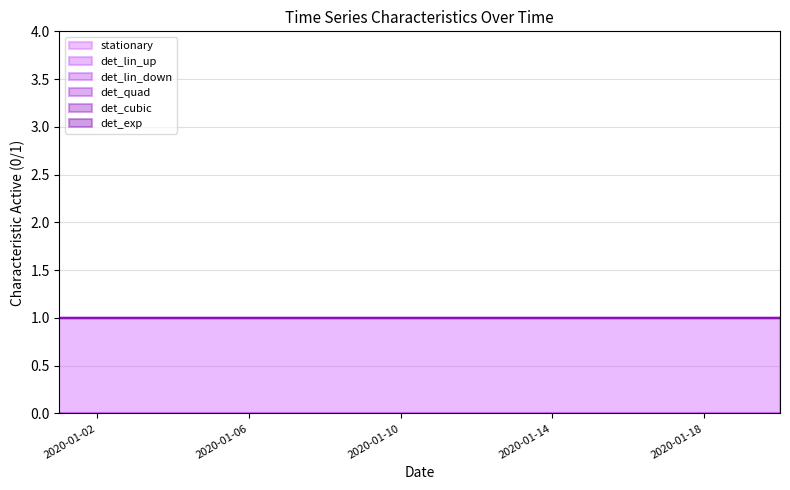

Rank the series at 2020-01-11 from lowest to highest value.

stationary, det_lin_down, det_quad, det_cubic, det_exp, det_lin_up